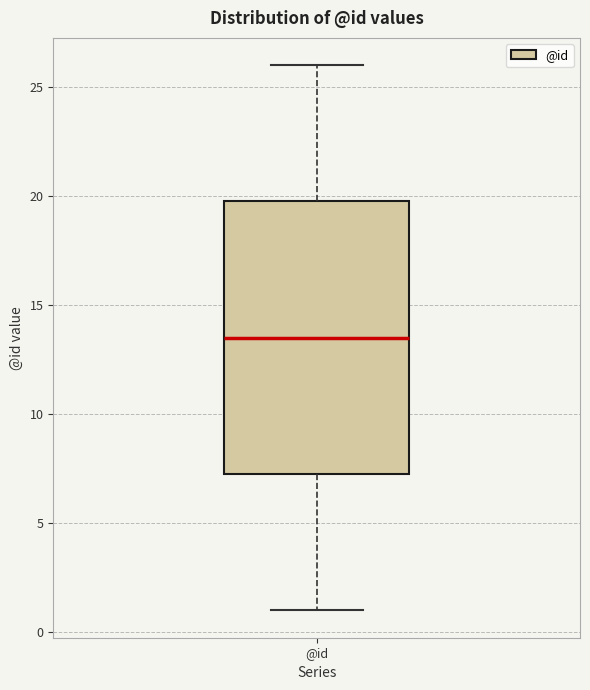

Read this box plot against the y-axis: the position of the median line, the range covered by the box, and the ends of both whiskers. The values are not printed on the chart, so give them approximately, as read against the axis.

median 13.5, box 7.5 to 20.0, whiskers 1.0 to 26.0